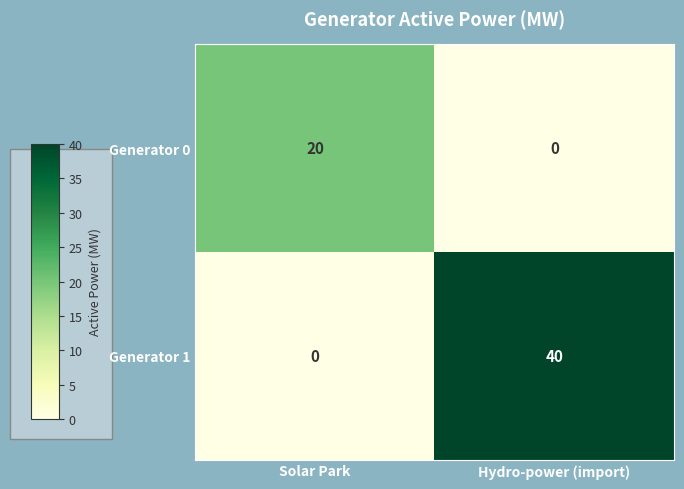

True or false: Generator 0 has a value of 0 at Hydro-power (import).

True